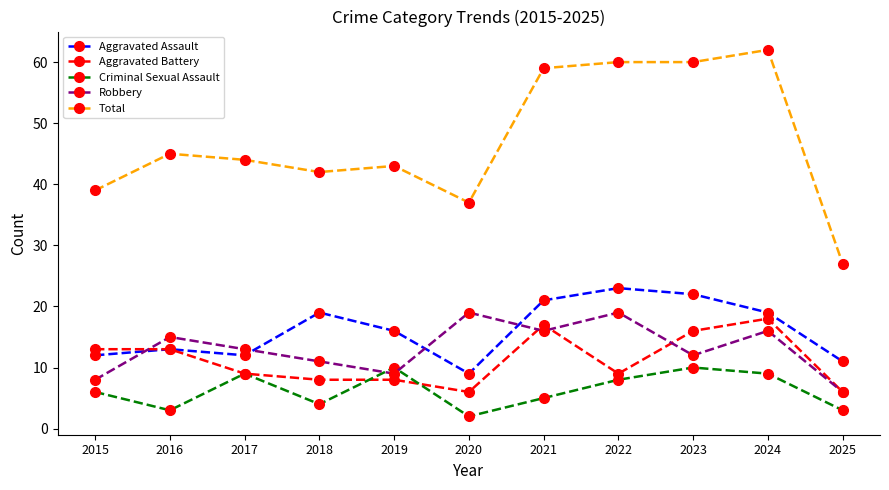

At which label does Aggravated Battery first exceed 9?

2015